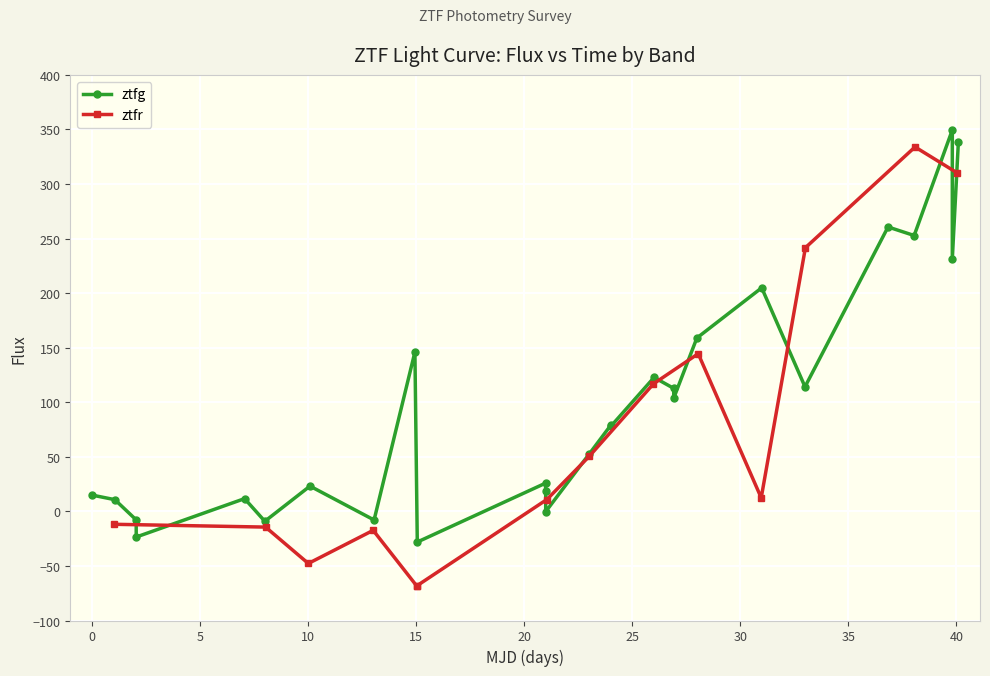

What is the maximum value for ztfg?

349.5